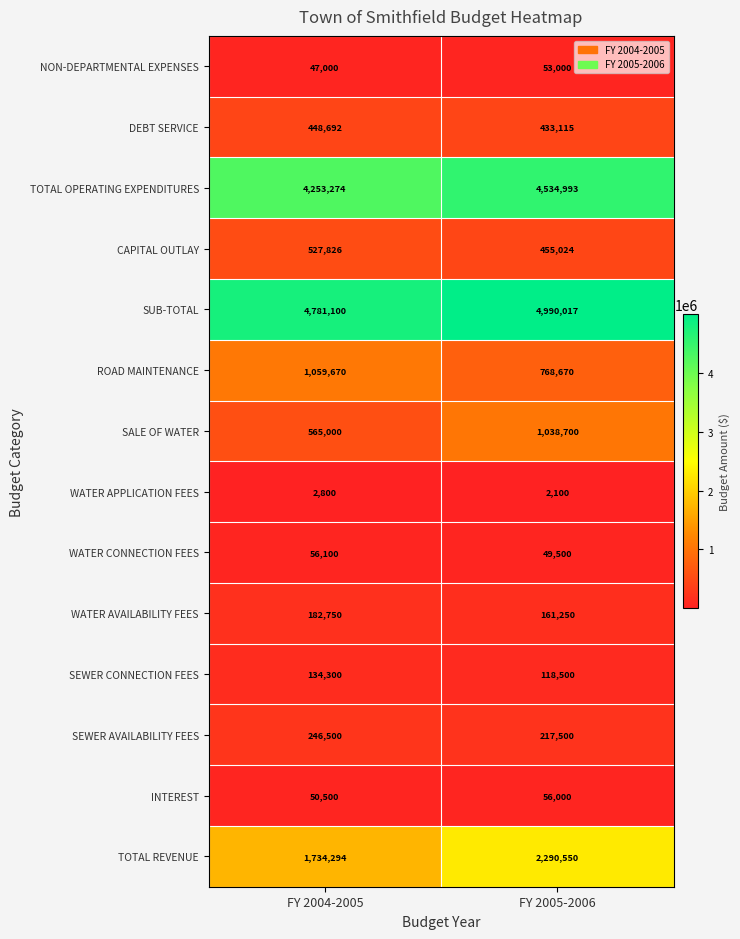

True or false: TOTAL OPERATING EXPENDITURES has a value of 6122590 at FY 2004-2005.

False